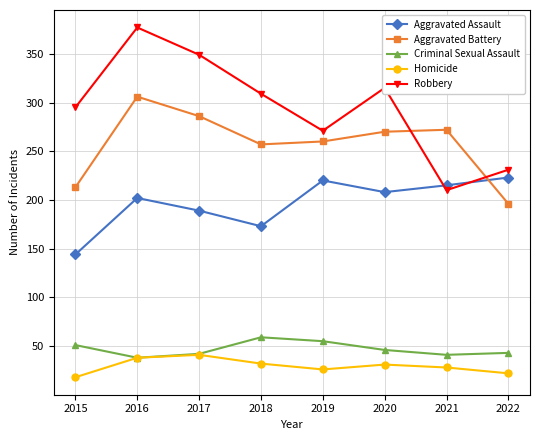

At which category is the sum across all series the highest?

2016